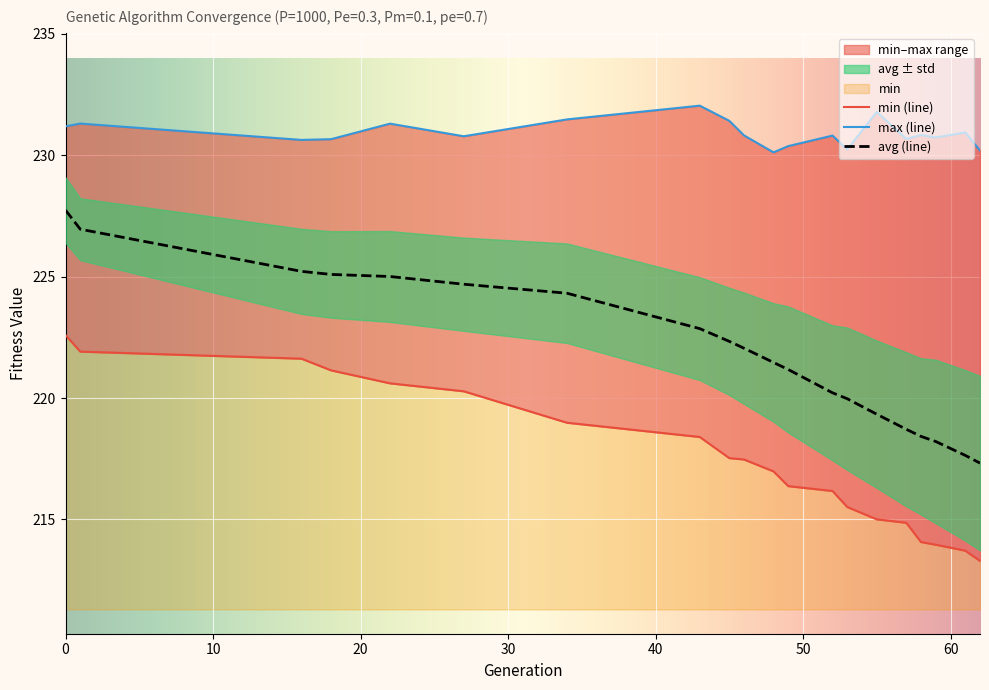

What is the difference between the max values at 55 and 52?

1.0